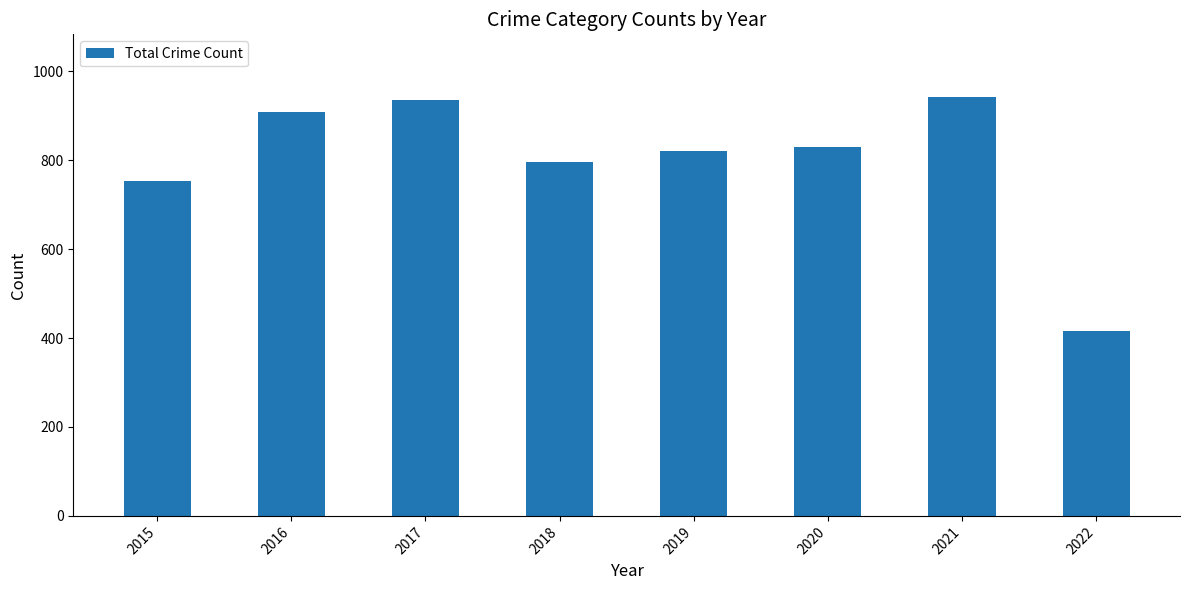

What is the minimum value shown in the chart?

416